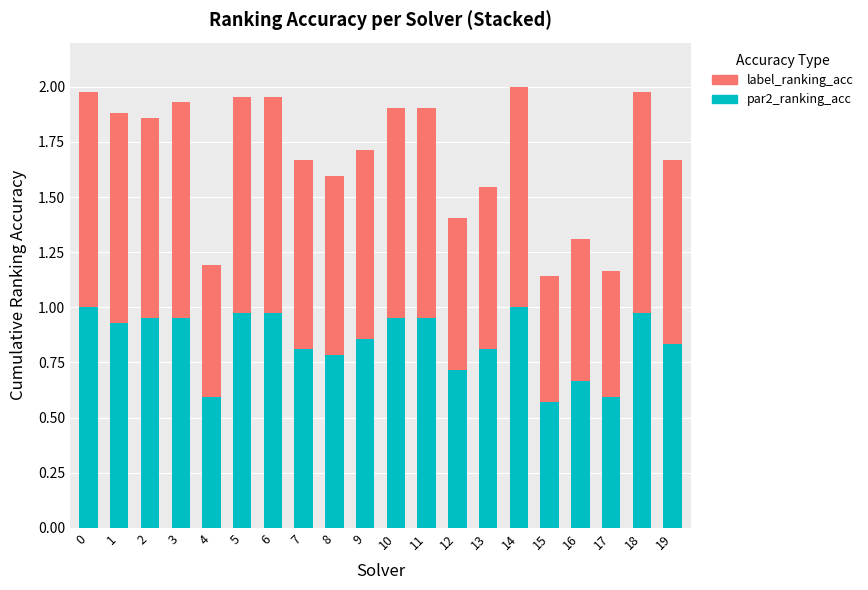

What is the difference between the par2_ranking_acc values at 17 and 2?

0.4